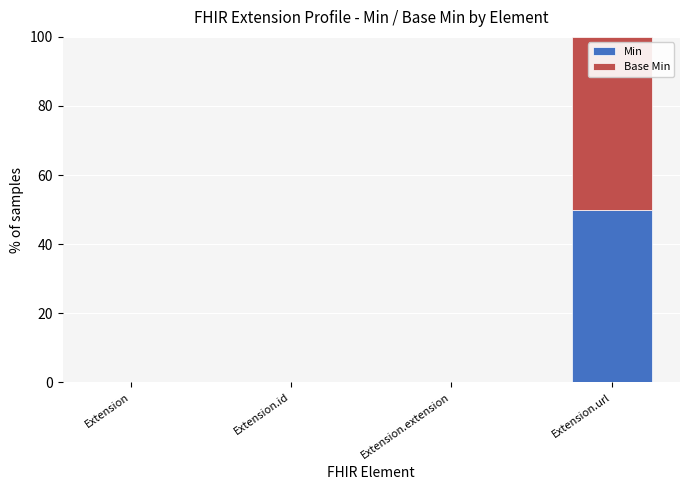

True or false: Min has a value of -21 at Extension.extension.

False